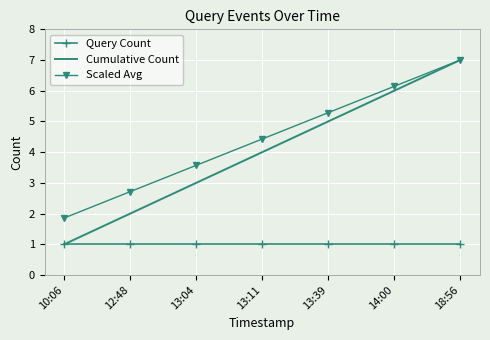

Is it true that Scaled Avg equals 6.1 at 14:00?

True